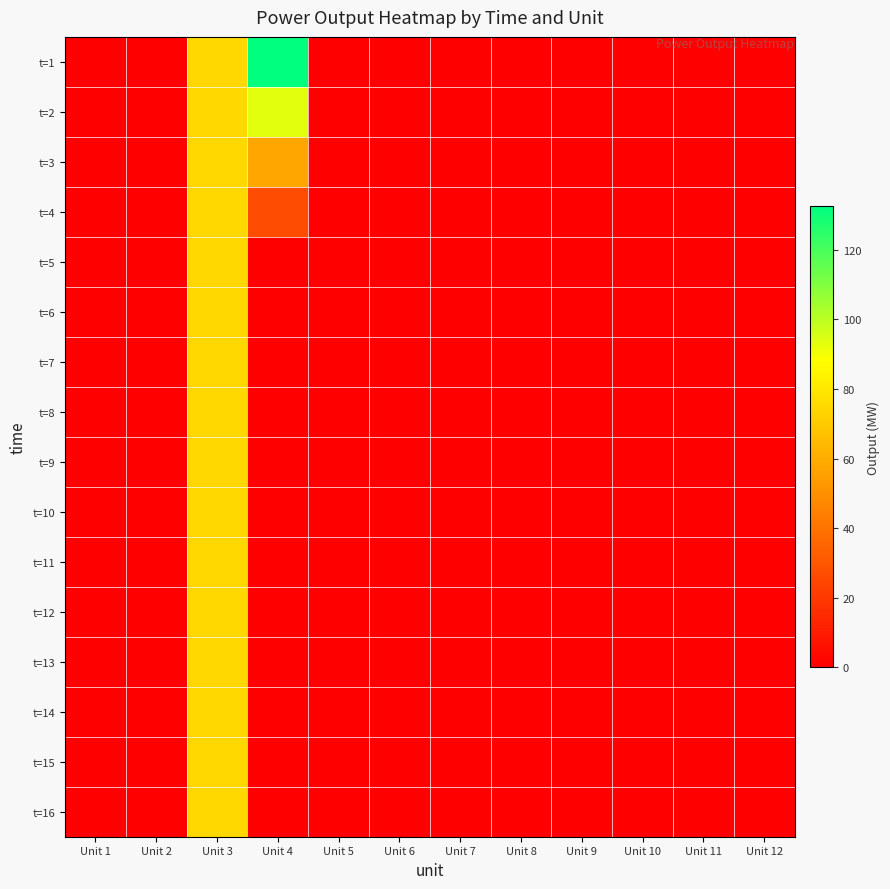

Count the number of categories in the chart.

12